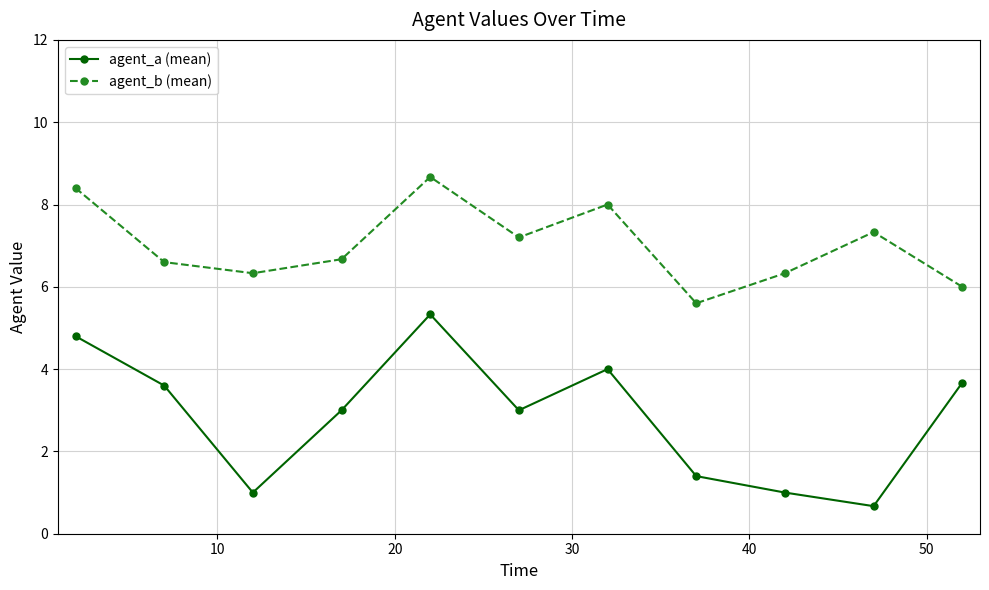

What is the difference between the second highest and second lowest values in the agent_a (mean) series?

3.8